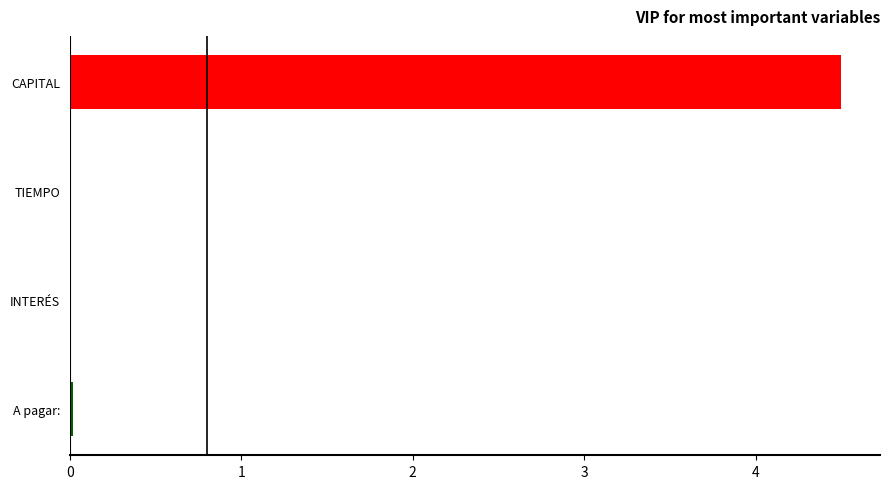

The value at A pagar: is 0.0. True or false?

True